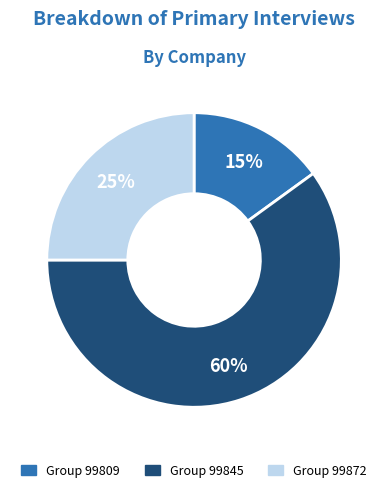

To the nearest percent, what is the difference between the largest and smallest slice percentages?

45%